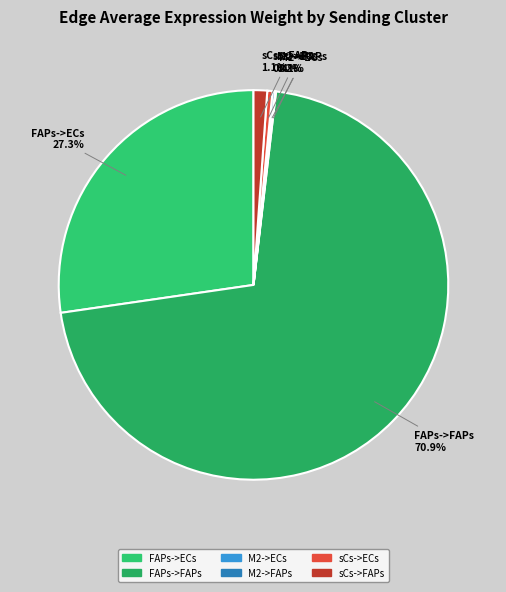

What is the majority slice?

FAPs->FAPs